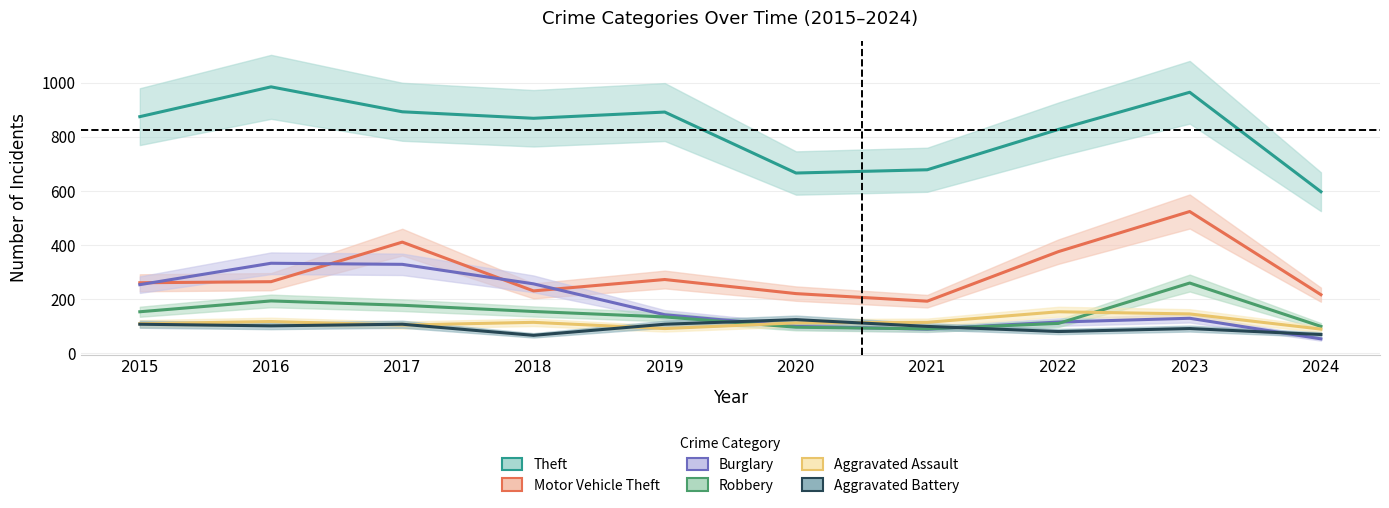

The value of Burglary at 2018 is 159. True or false?

False